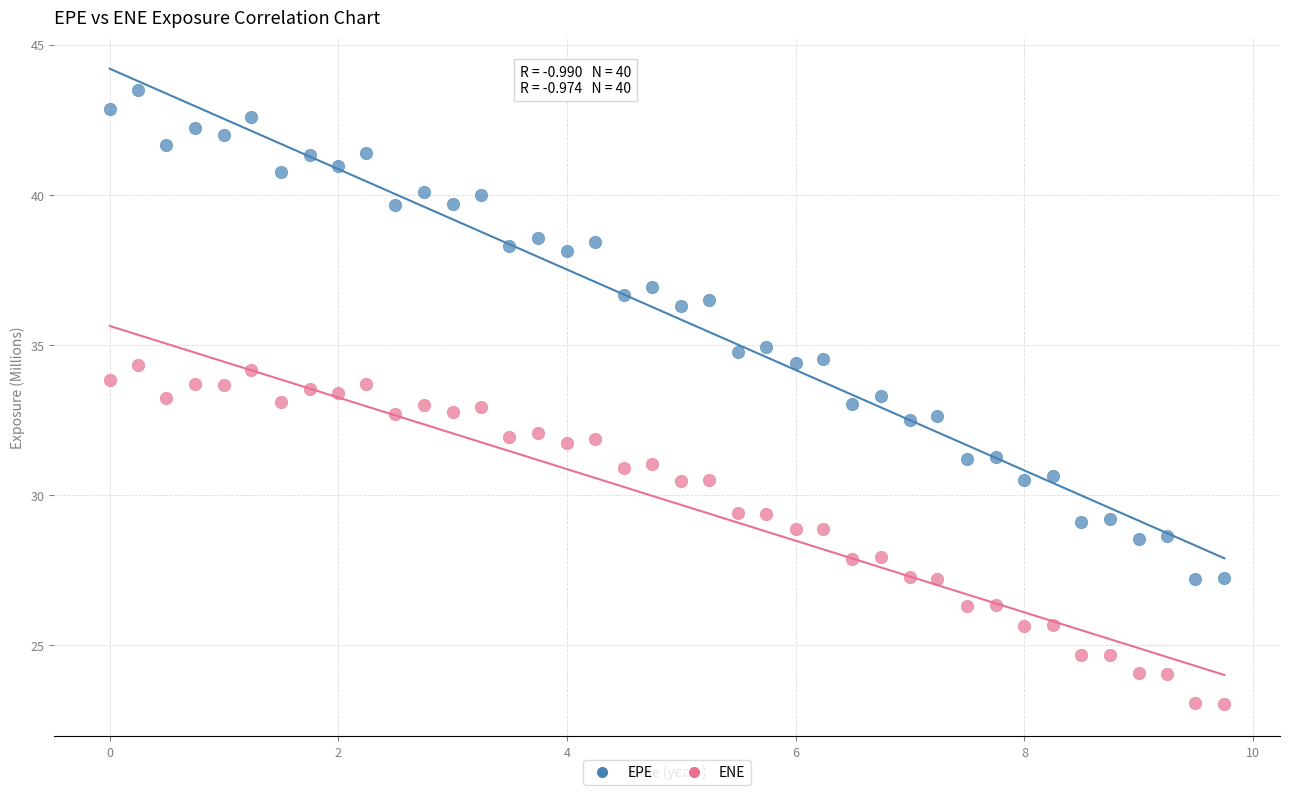

Across all data points, what is the range of Y values (max minus min)?

20.4